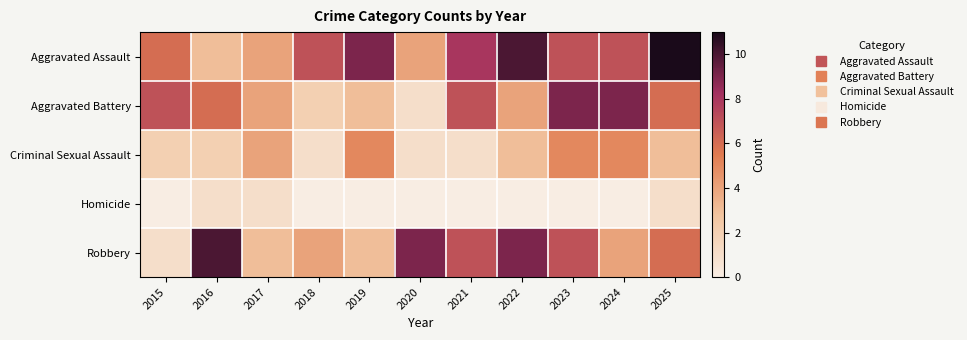

At 2018, list the series in order from largest to smallest.

Aggravated Assault, Robbery, Aggravated Battery, Criminal Sexual Assault, Homicide